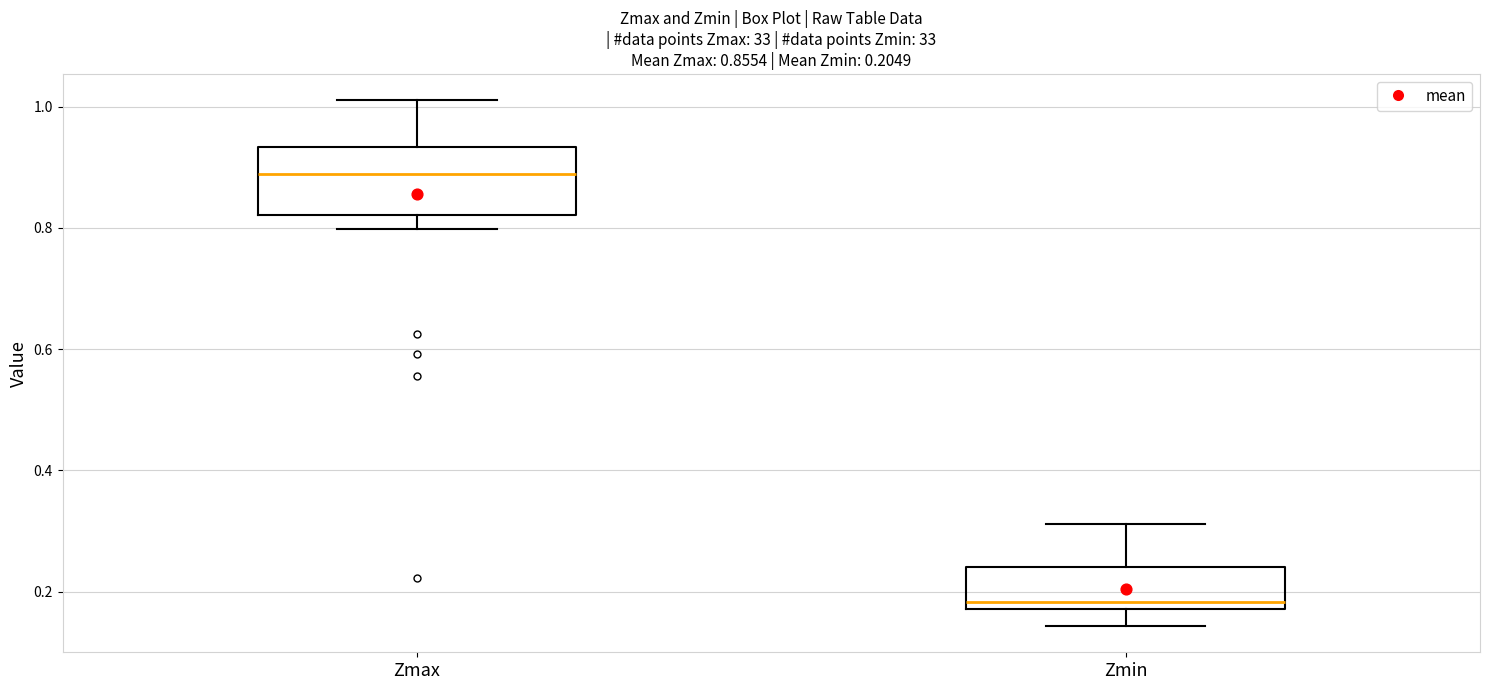

Which box has the highest median line?

Zmax